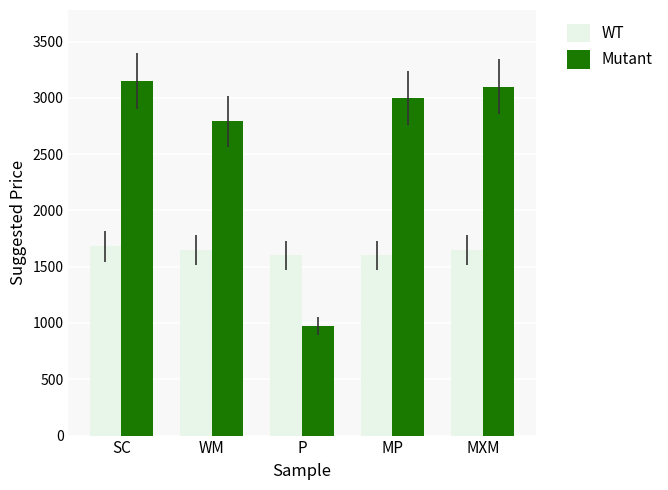

What is the label of the 5th bar from the right?

SC